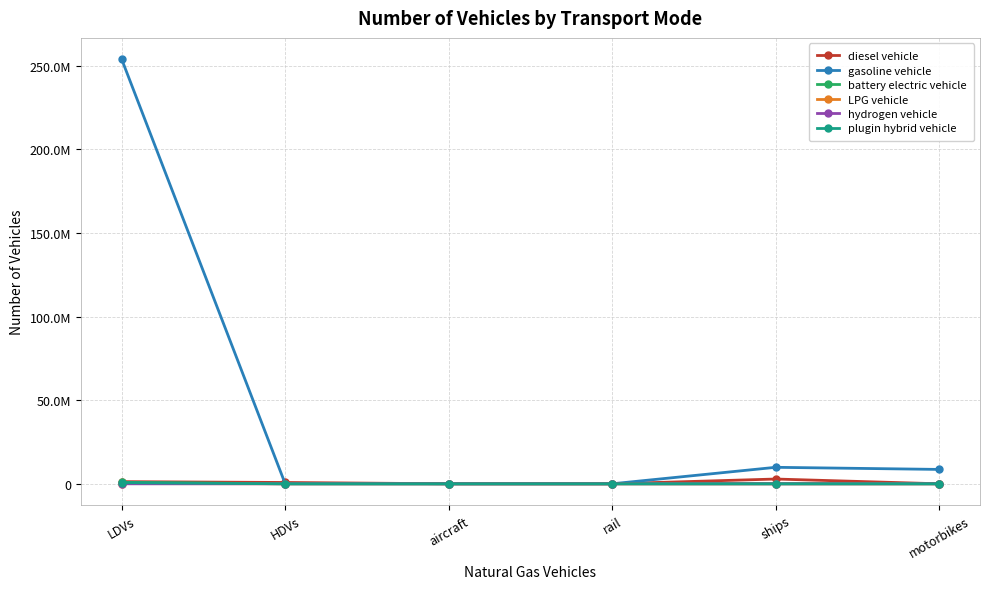

What are all the series names shown in the legend?

diesel vehicle, gasoline vehicle, battery electric vehicle, LPG vehicle, hydrogen vehicle, plugin hybrid vehicle